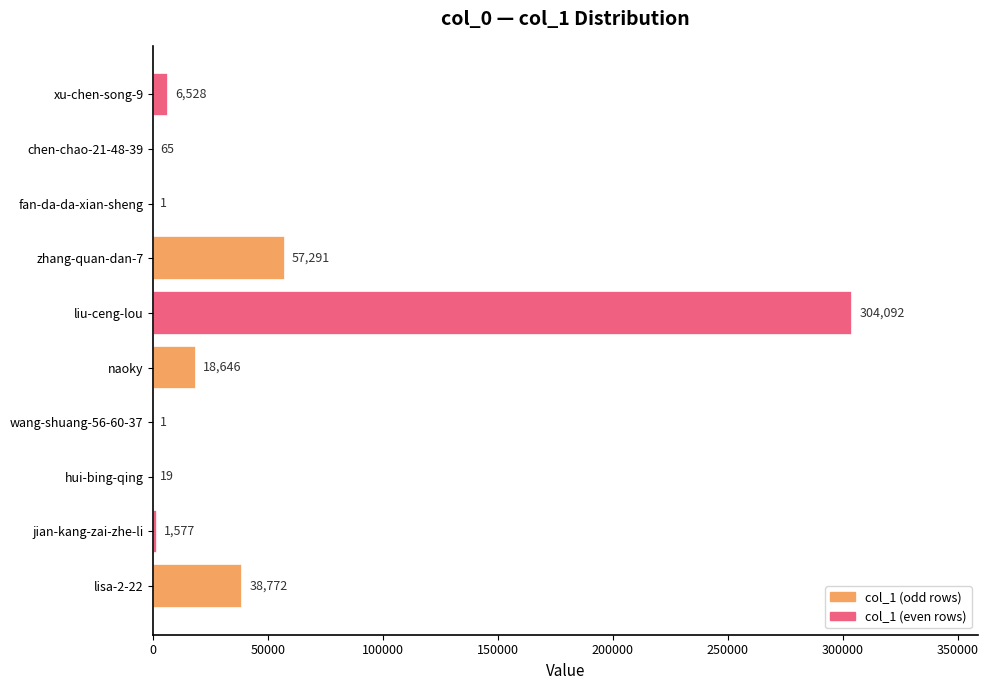

Reading bottom to top, transcribe all the data shown in this chart.

lisa-2-22=38772	jian-kang-zai-zhe-li=1577	hui-bing-qing=19	wang-shuang-56-60-37=1	naoky=18646	liu-ceng-lou=304092	zhang-quan-dan-7=57291	fan-da-da-xian-sheng=1	chen-chao-21-48-39=65	xu-chen-song-9=6528